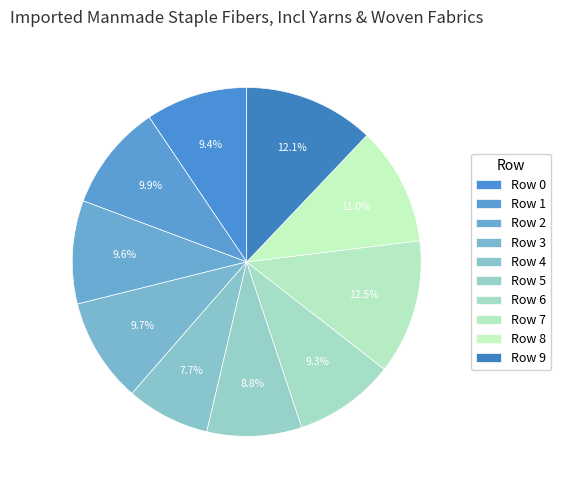

What percentage is the Row 6 slice, to the nearest percent?

9%